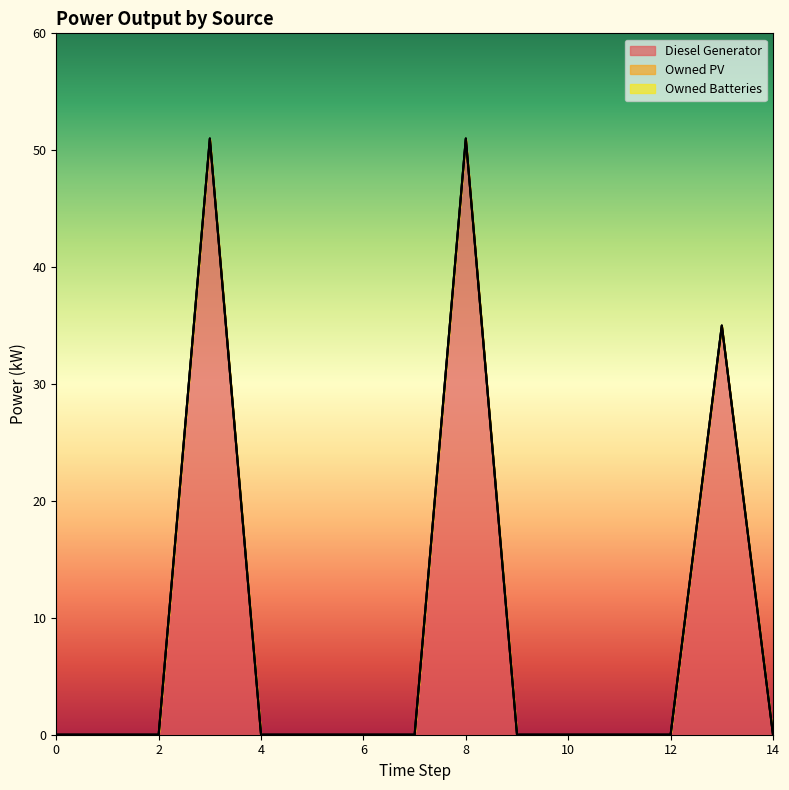

How many lines are shown in the chart?

3